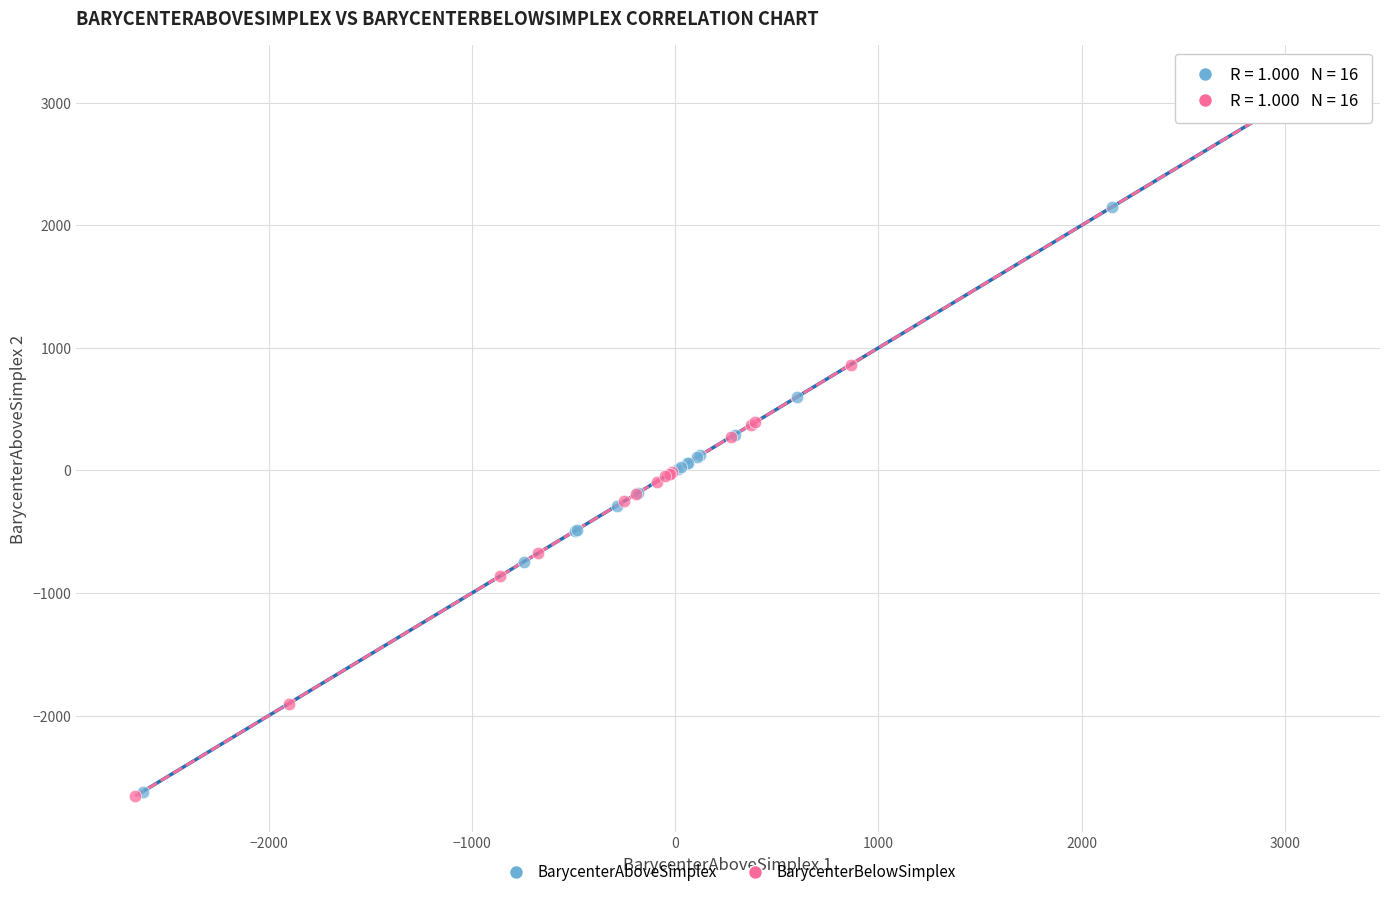

What are all the series names shown in the legend?

BarycenterAboveSimplex, BarycenterBelowSimplex